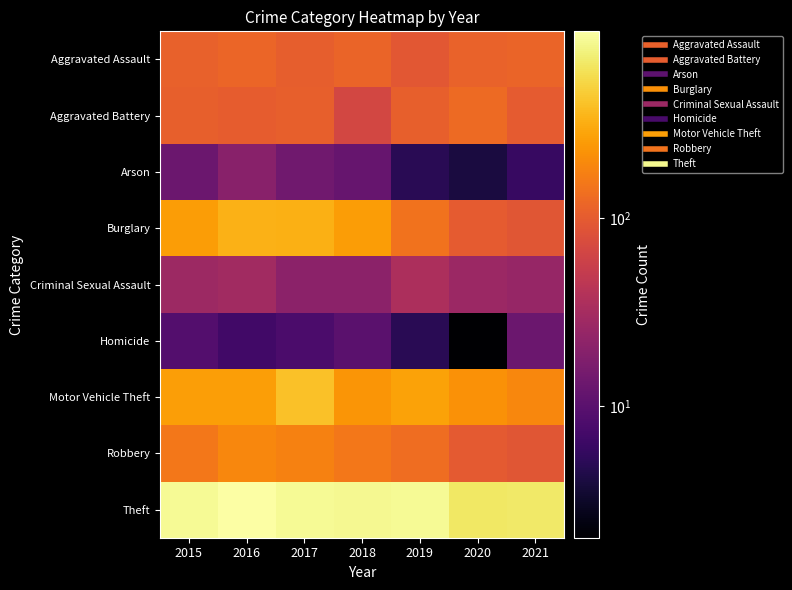

Reading left to right, list all the values displayed in this chart.

Aggravated Assault: 2015=110	2016=118	2017=105	2018=115	2019=92	2020=113	2021=115
Aggravated Battery: 2015=108	2016=102	2017=108	2018=67	2019=108	2020=126	2021=100
Arson: 2015=13	2016=20	2017=14	2018=12	2019=5	2020=4	2021=6
Burglary: 2015=254	2016=333	2017=329	2018=257	2019=143	2020=100	2021=90
Criminal Sexual Assault: 2015=28	2016=30	2017=21	2018=21	2019=35	2020=27	2021=25
Homicide: 2015=9	2016=7	2017=8	2018=10	2019=5	2020=2	2021=13
Motor Vehicle Theft: 2015=261	2016=265	2017=411	2018=231	2019=273	2020=222	2021=193
Robbery: 2015=154	2016=194	2017=178	2018=155	2019=135	2020=97	2021=91
Theft: 2015=874	2016=984	2017=892	2018=868	2019=891	2020=666	2021=678